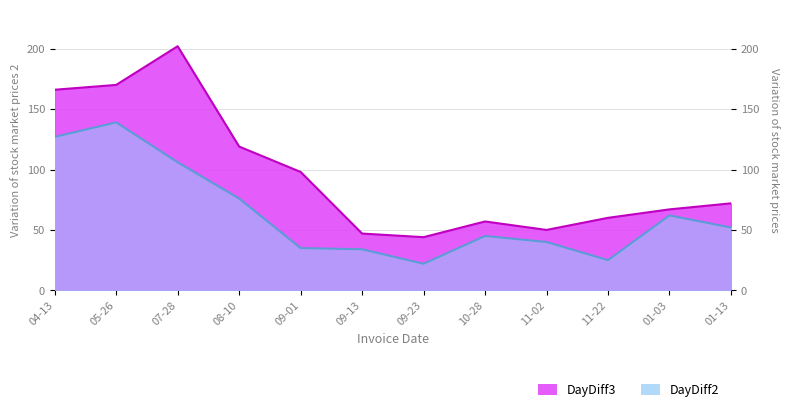

True or false: DayDiff2 and DayDiff3 cross at least once.

False